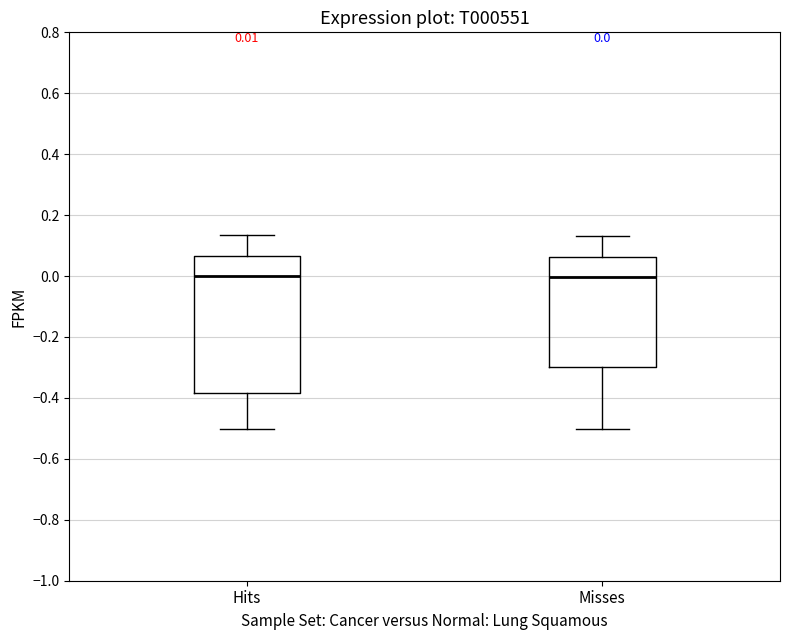

Which box is the tallest, from its lower edge to its upper edge?

Hits